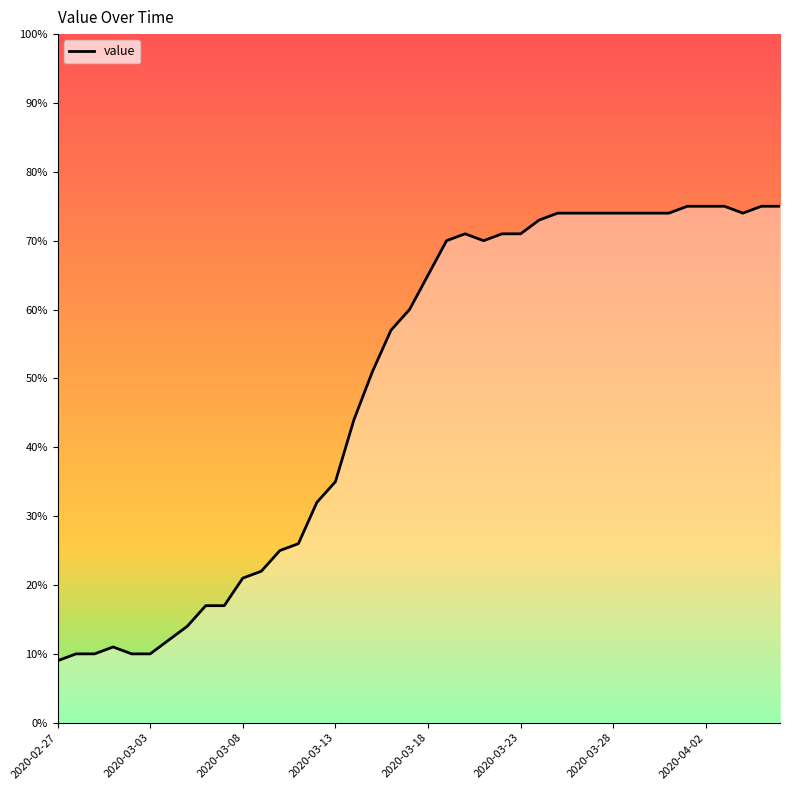

Between 17 and 36, which is larger?

36